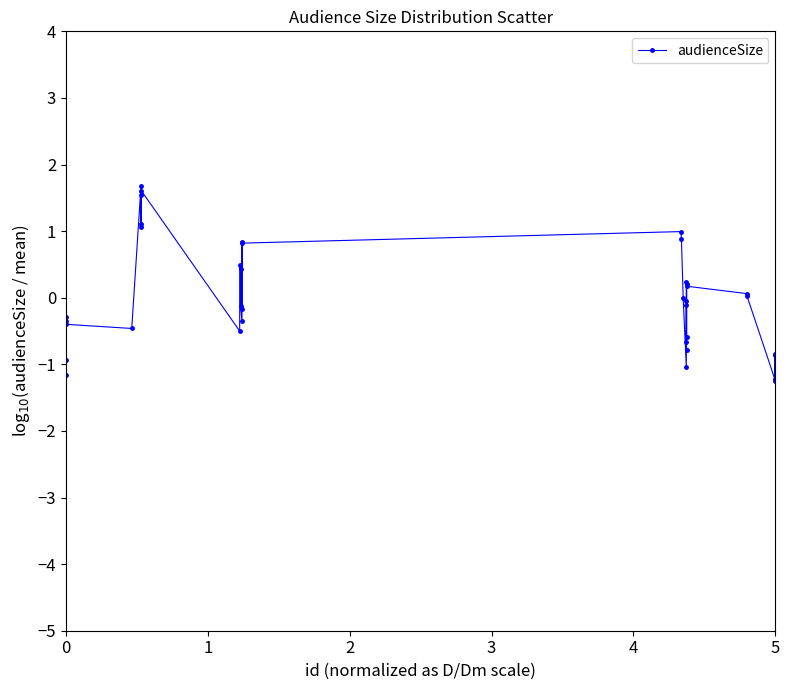

What is the difference between the maximum and second lowest values?

2.9